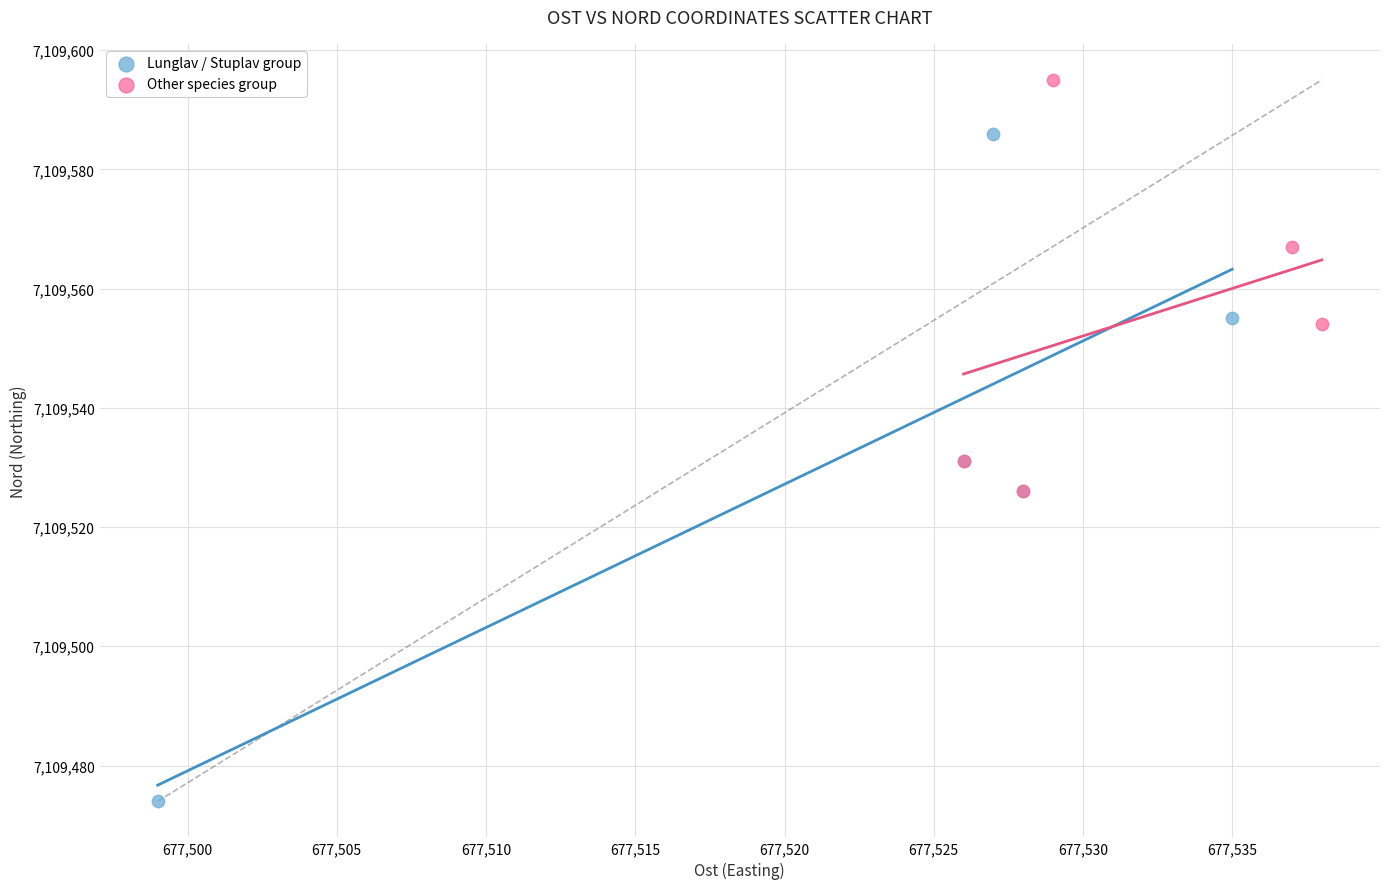

Which series contains the lowest Y value?

Lunglav / Stuplav group